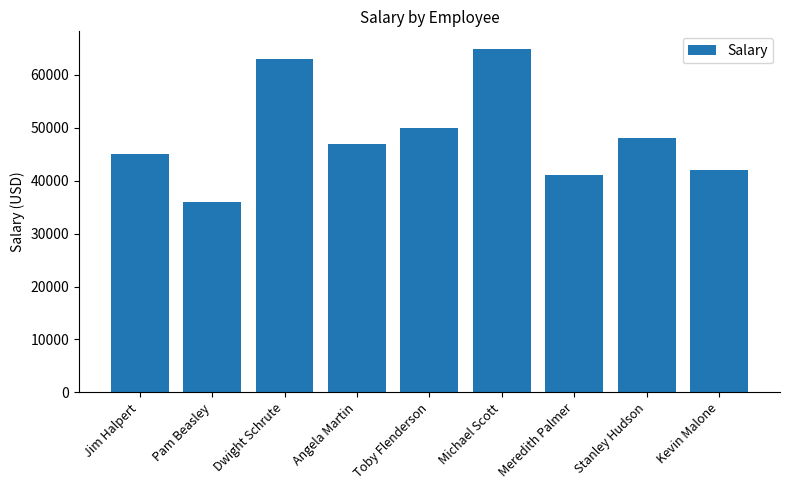

What is the greatest value displayed?

65000